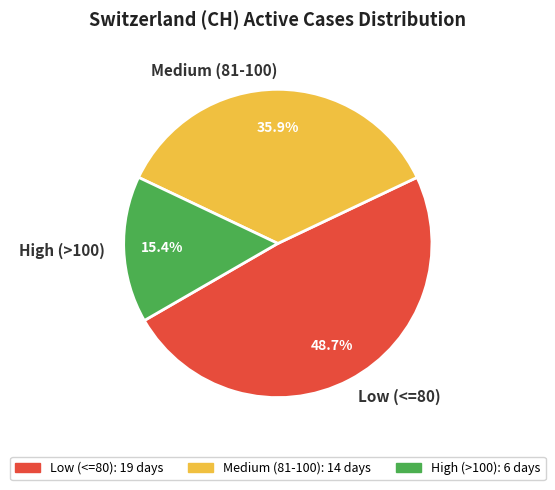

What percentage do High (>100) and Low (<=80) together represent?

64.1%